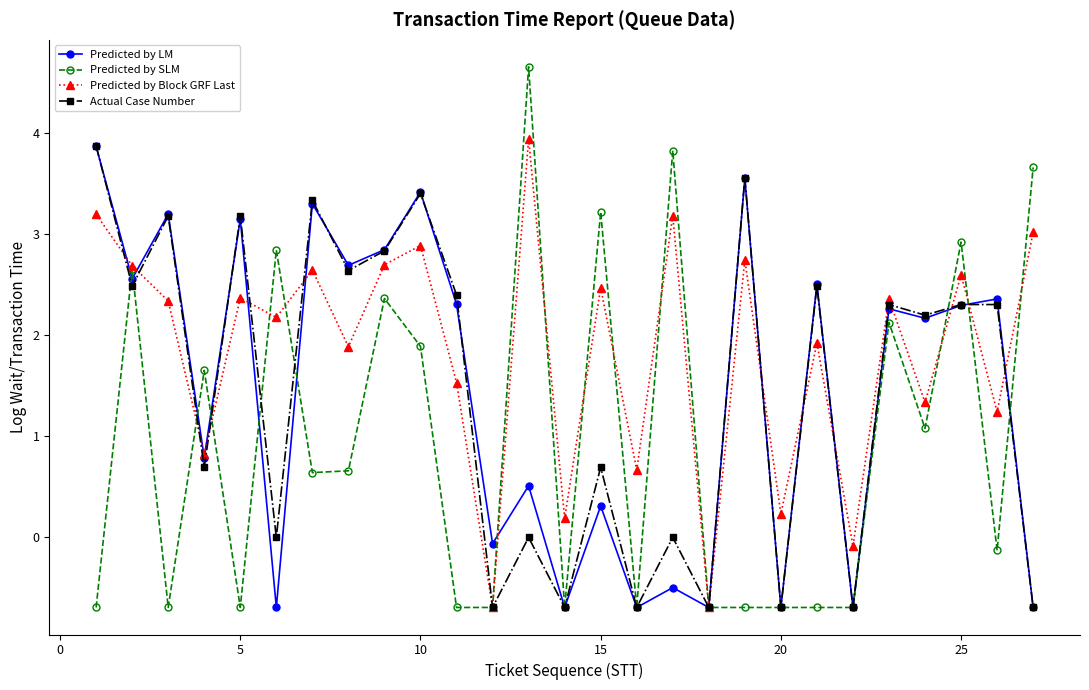

What is the value of the Predicted by LM point at the 16th from the left?

-0.7